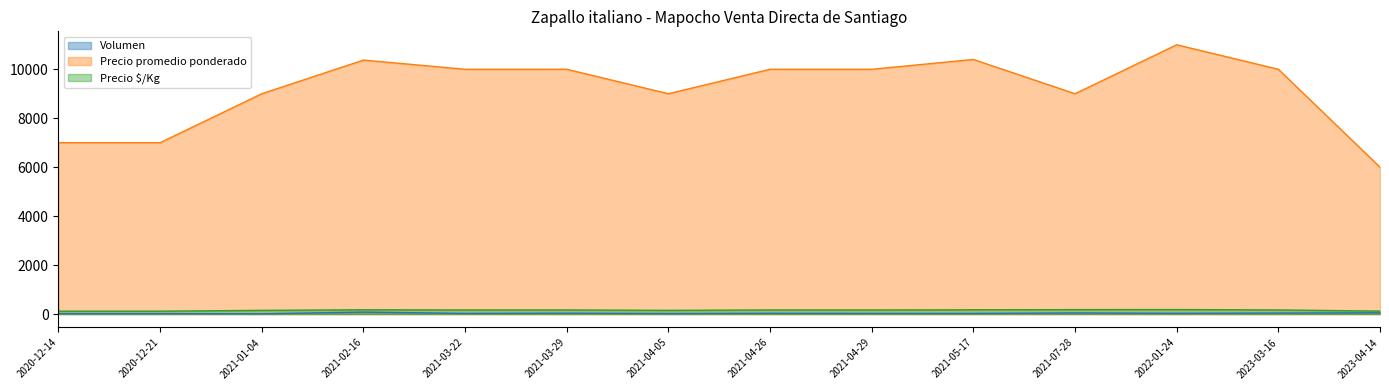

Which series has the largest total across all categories?

Precio promedio ponderado